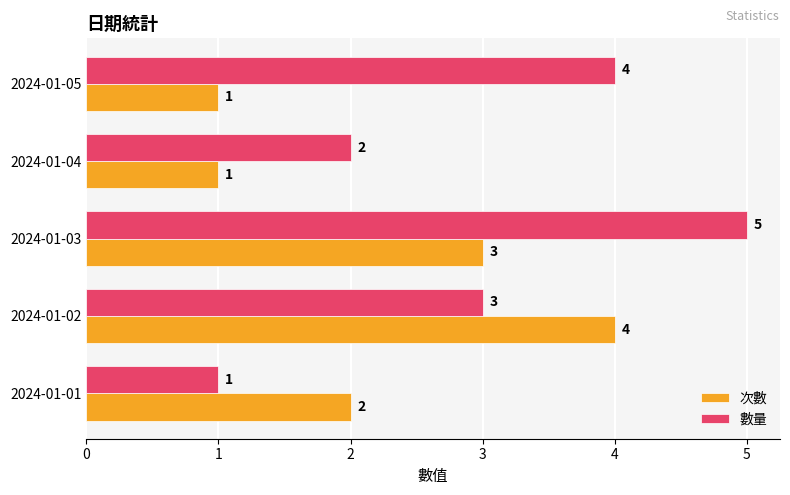

Rank the series by their average value, from highest to lowest.

數量, 次數